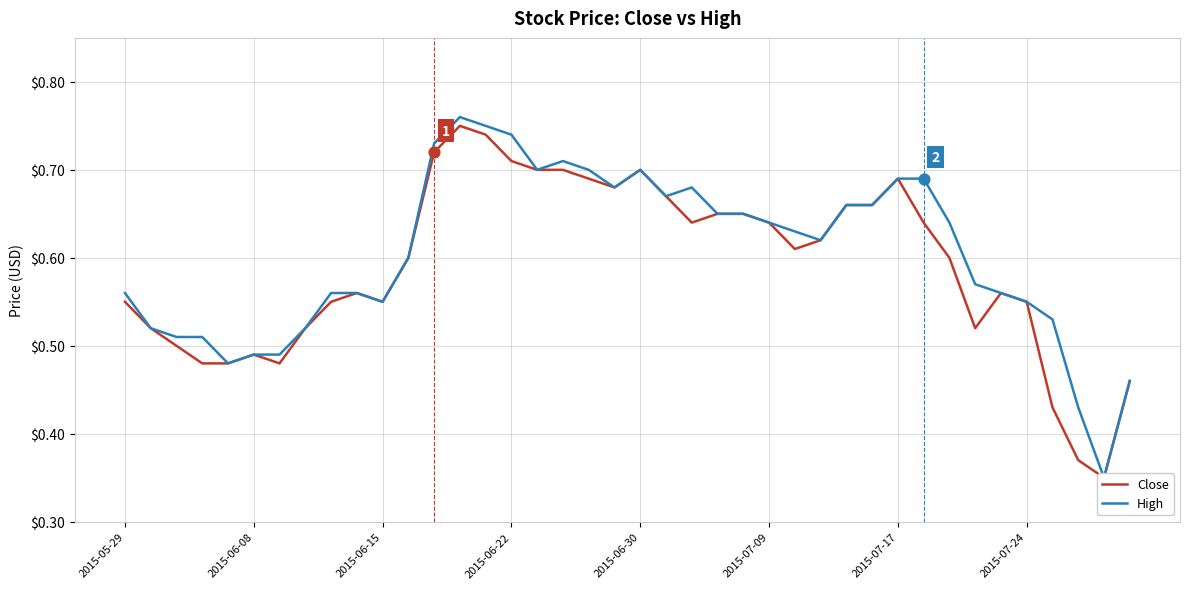

Which series contains the lowest Y value?

Close